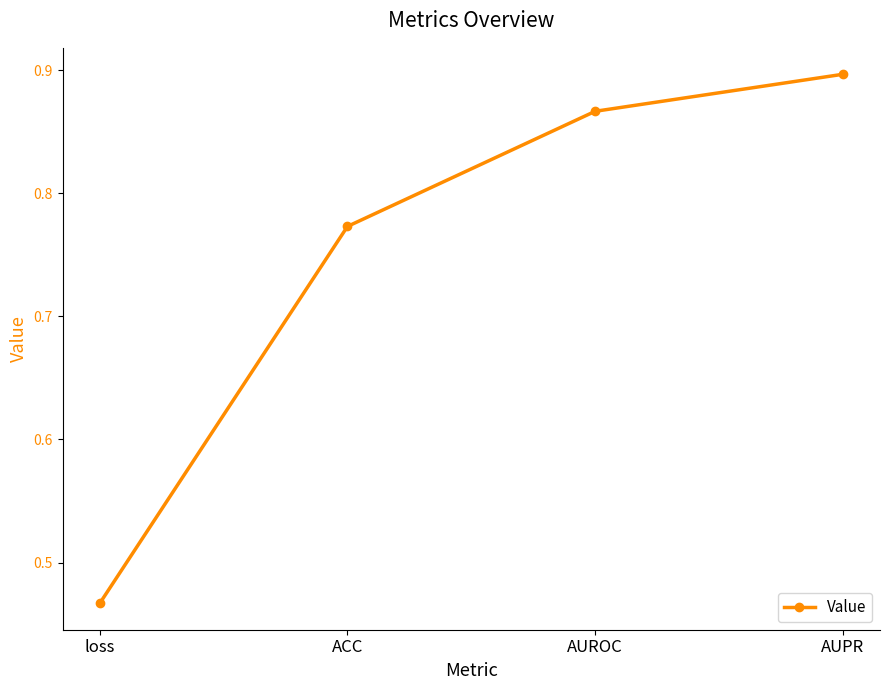

List the labels in order of value, largest first.

AUPR, AUROC, ACC, loss